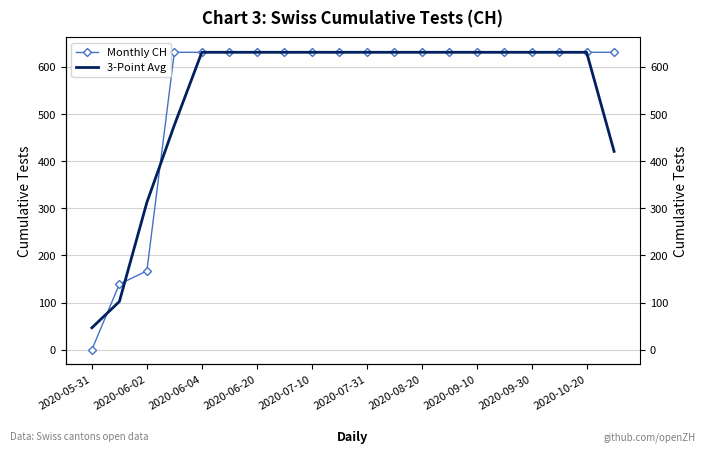

What are all the series names shown in the legend?

Monthly CH, 3-Point Avg